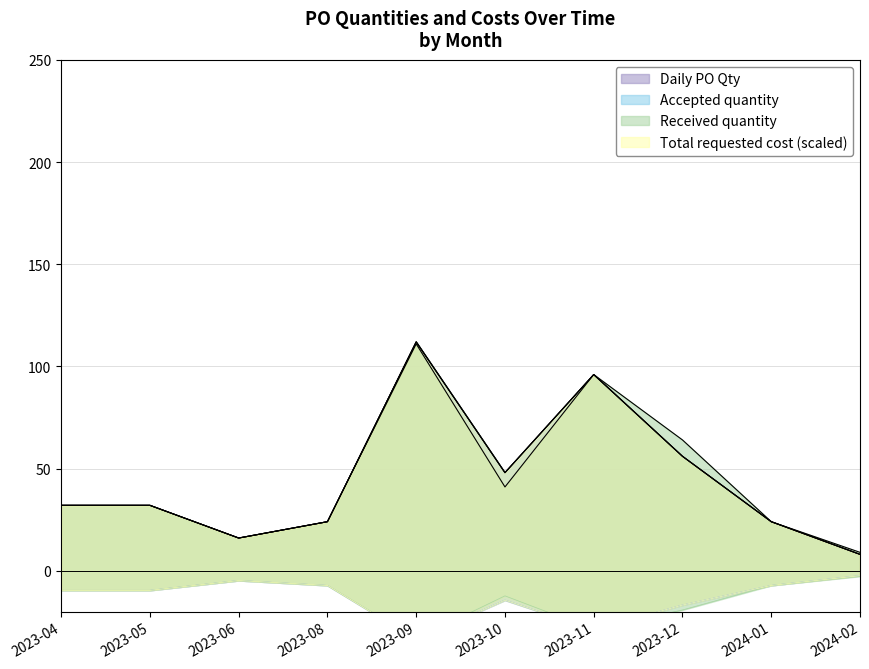

Which series changed the most between 2023-10 and 2024-02?

Daily_PO_Qty